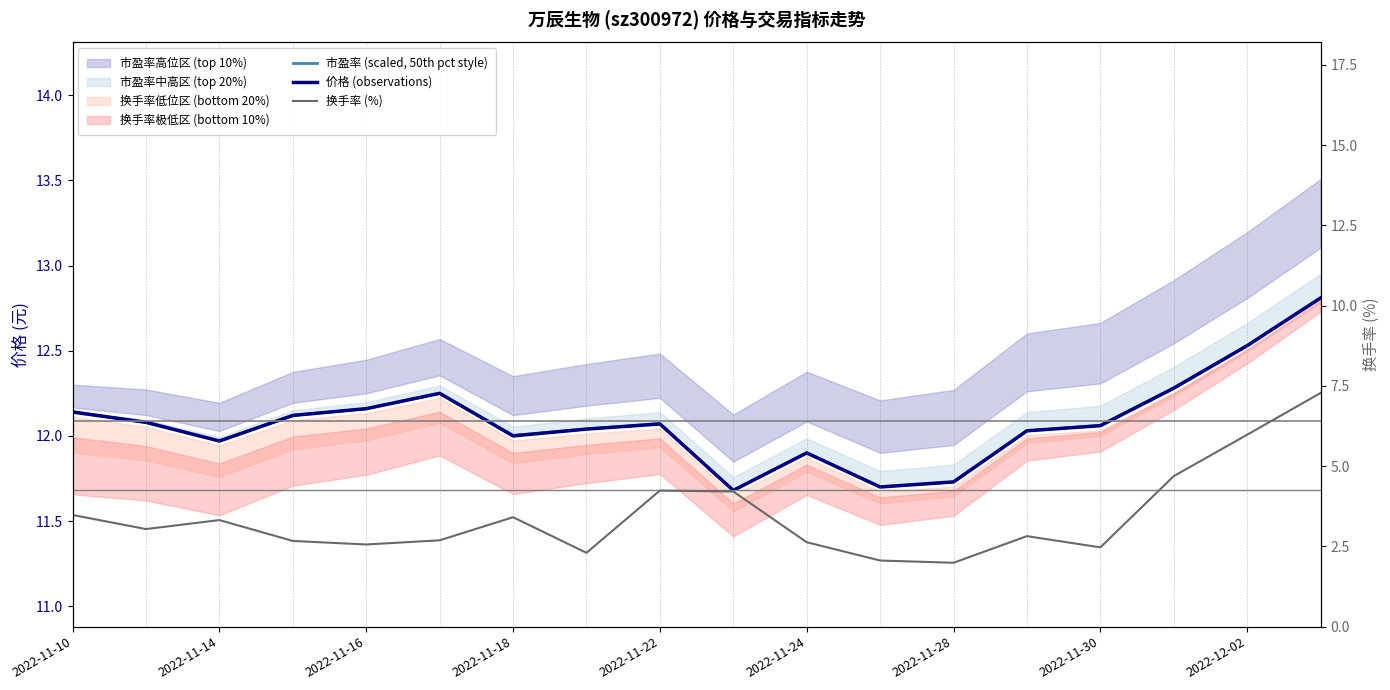

Is the value of 换手率 (%) at 2022-11-22 greater than the value of 价格 (observations) at 2022-11-18?

No